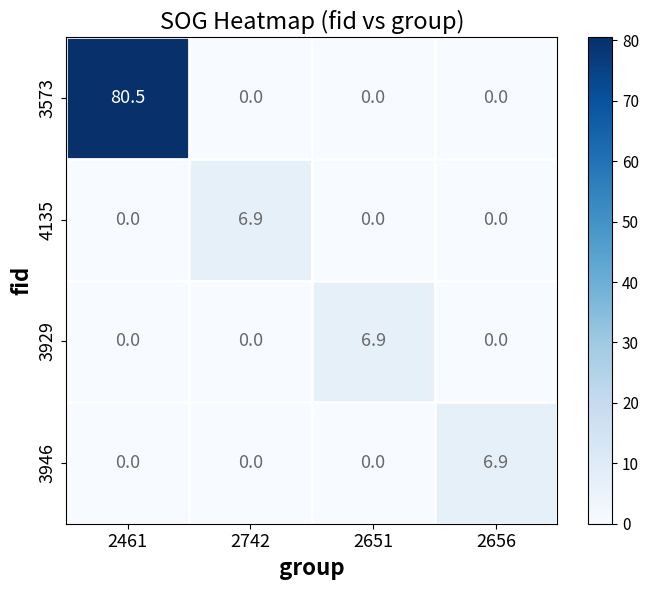

What is the difference between the maximum and minimum values in the 3946 series?

6.9